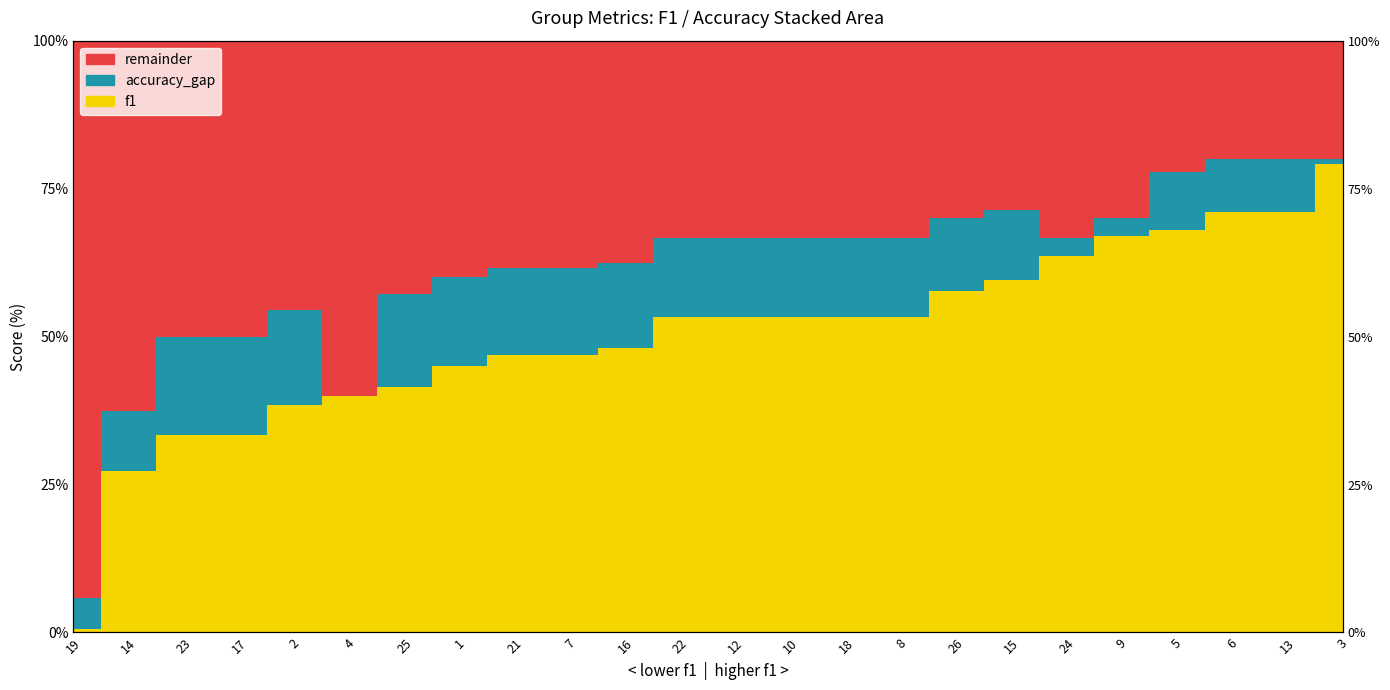

Reading left to right, extract all data points from this chart.

f1: 0.7	27.3	33.3	33.3	38.5	40.0	41.6	45.0	46.9	46.9	48.1	53.3	53.3	53.3	53.3	53.3	57.6	59.5	63.7	67.0	68.1	71.1	71.1	79.2
accuracy_gap: 5.9	37.5	50.0	50.0	54.5	40.0	57.1	60.0	61.5	61.5	62.5	66.7	66.7	66.7	66.7	66.7	70.0	71.4	66.7	70.0	77.8	80.0	80.0	80.0
remainder: 100.0	100.0	100.0	100.0	100.0	100.0	100.0	100.0	100.0	100.0	100.0	100.0	100.0	100.0	100.0	100.0	100.0	100.0	100.0	100.0	100.0	100.0	100.0	100.0